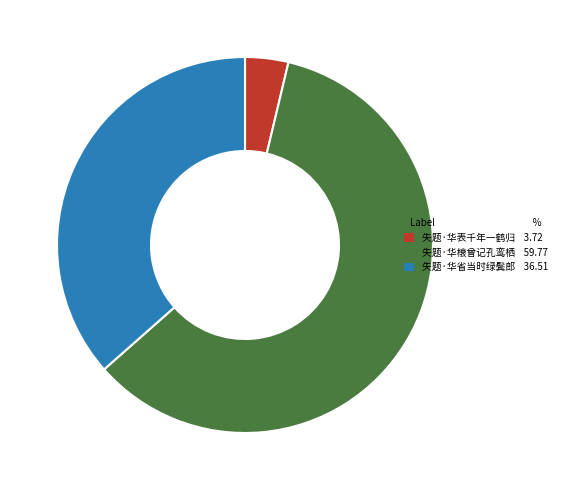

Rank the categories by value from highest to lowest.

失题·华榱曾记孔鸾栖, 失题·华省当时绿鬓郎, 失题·华表千年一鹤归